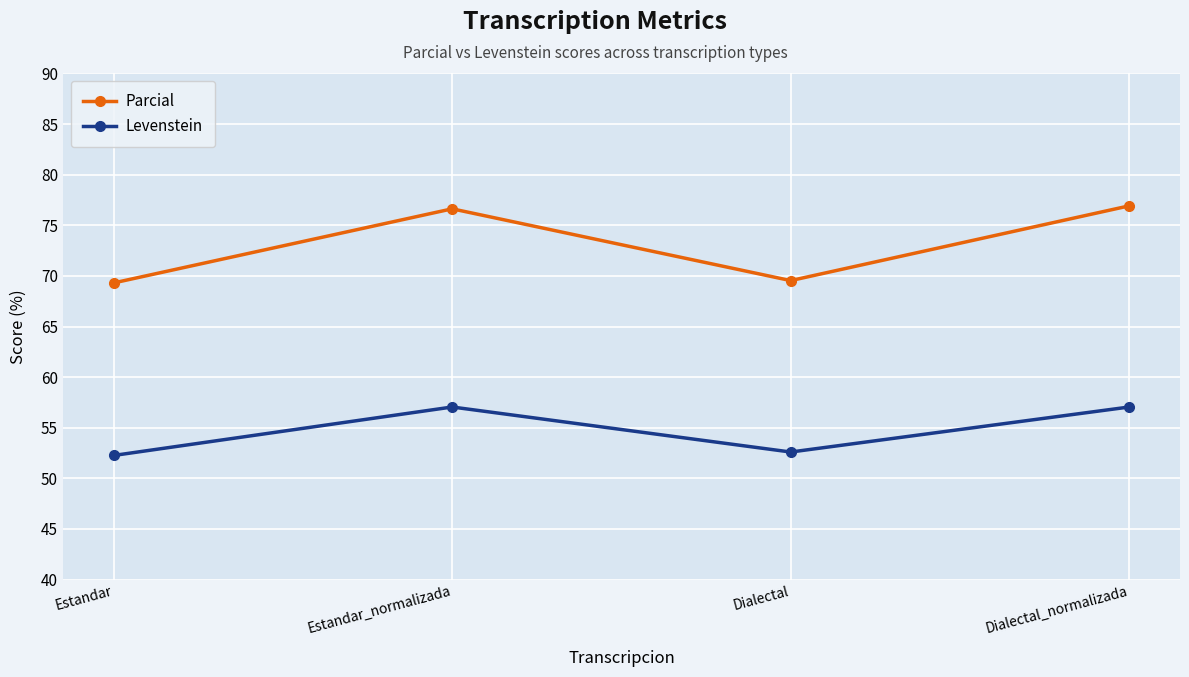

Which series has the largest total across all categories?

Parcial